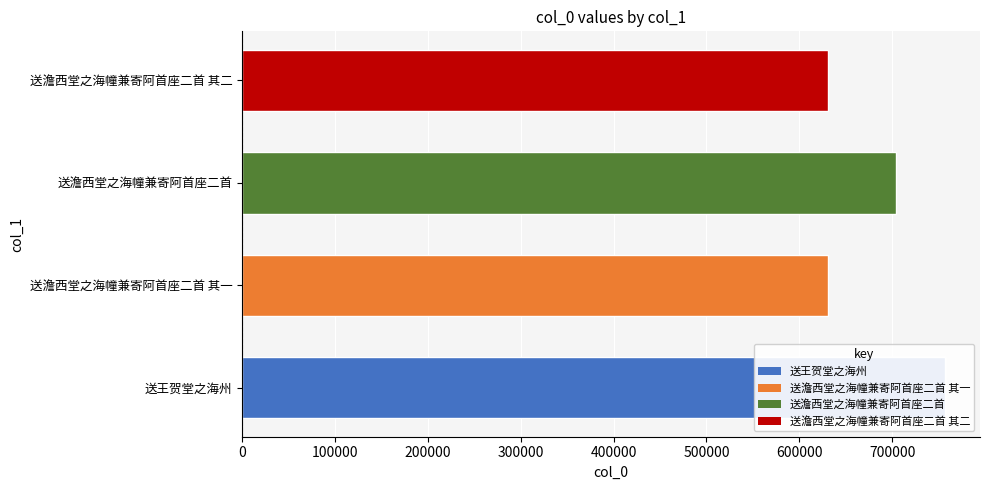

What is the greatest value displayed?

756726